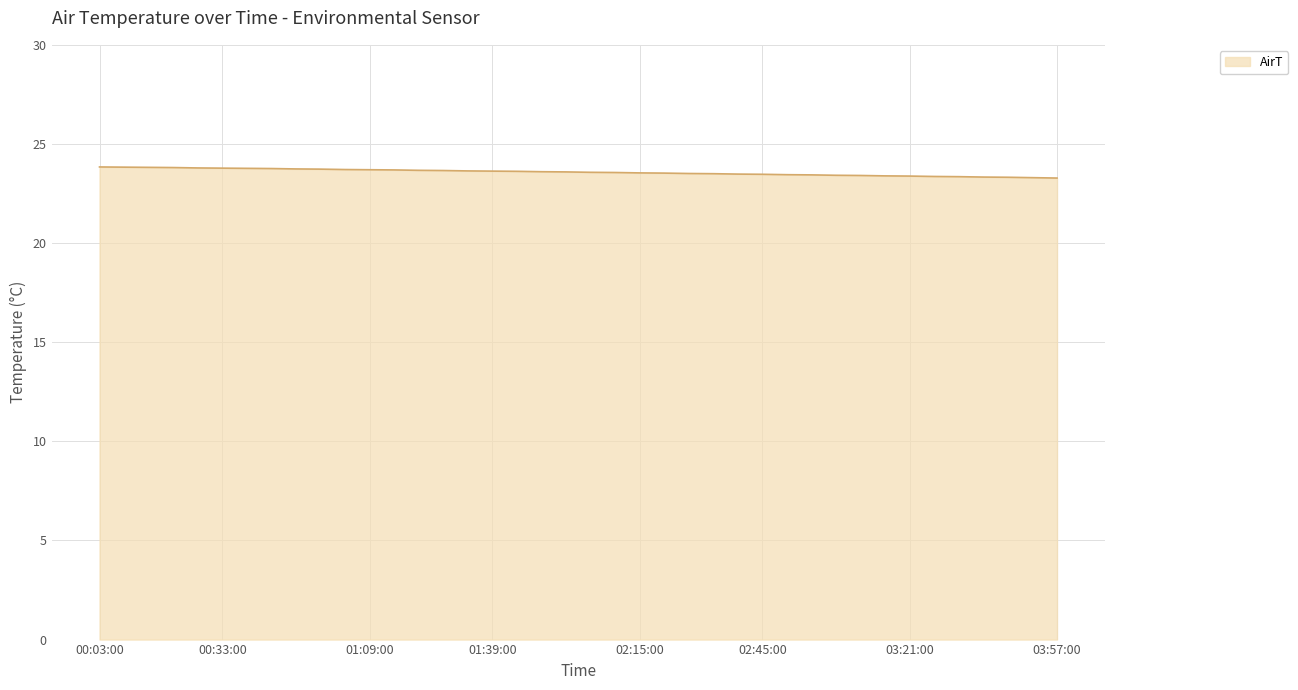

How many series are shown in this chart?

1